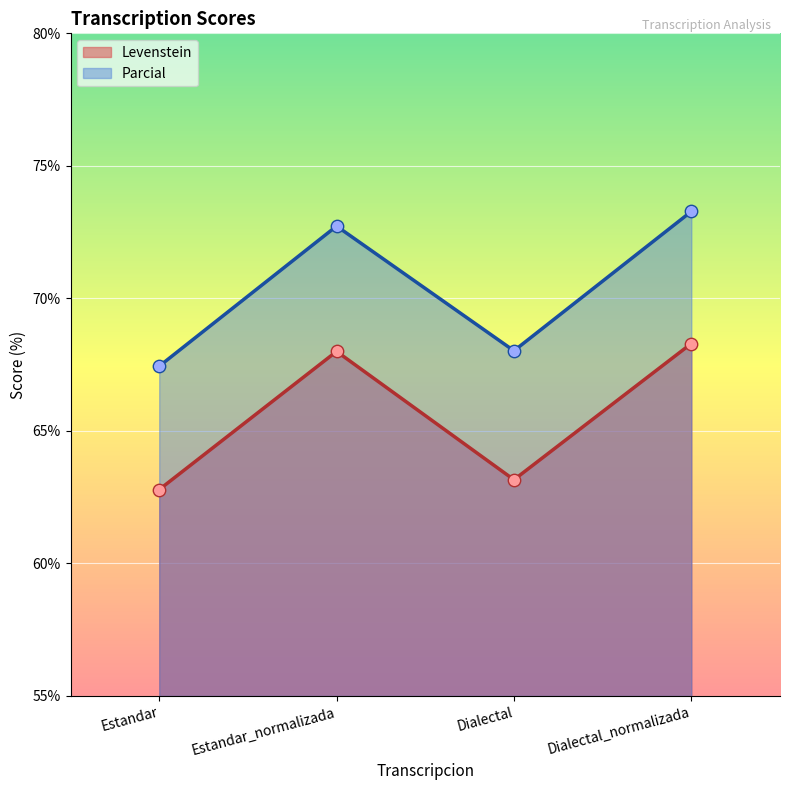

Which series has the largest total across all categories?

Parcial